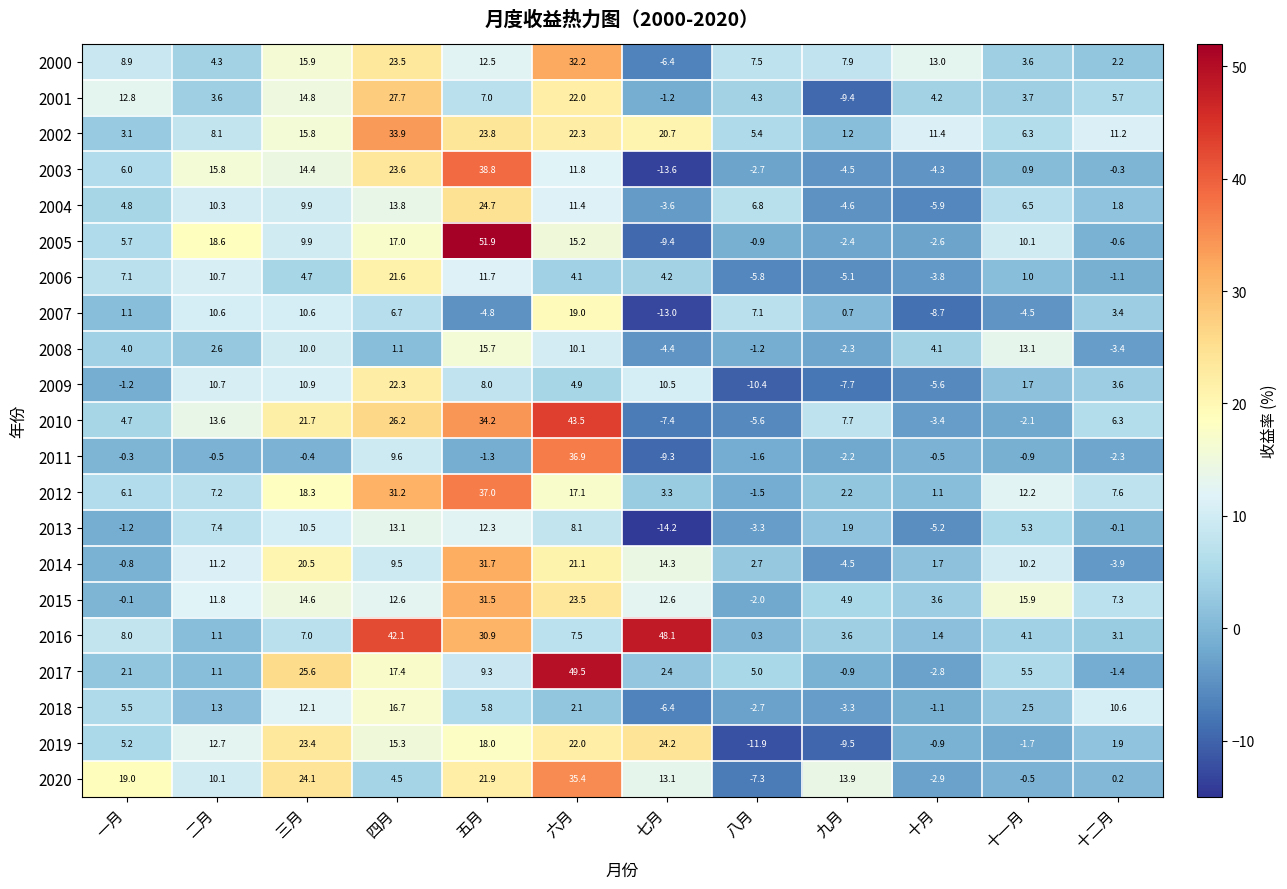

What is the approximate value of 2003 at 九月?

-4.5